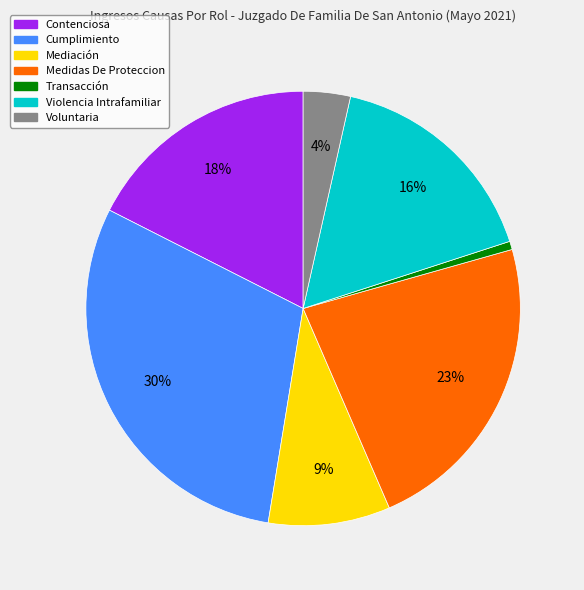

Do Contenciosa and Transacción together represent more than half of the pie?

No